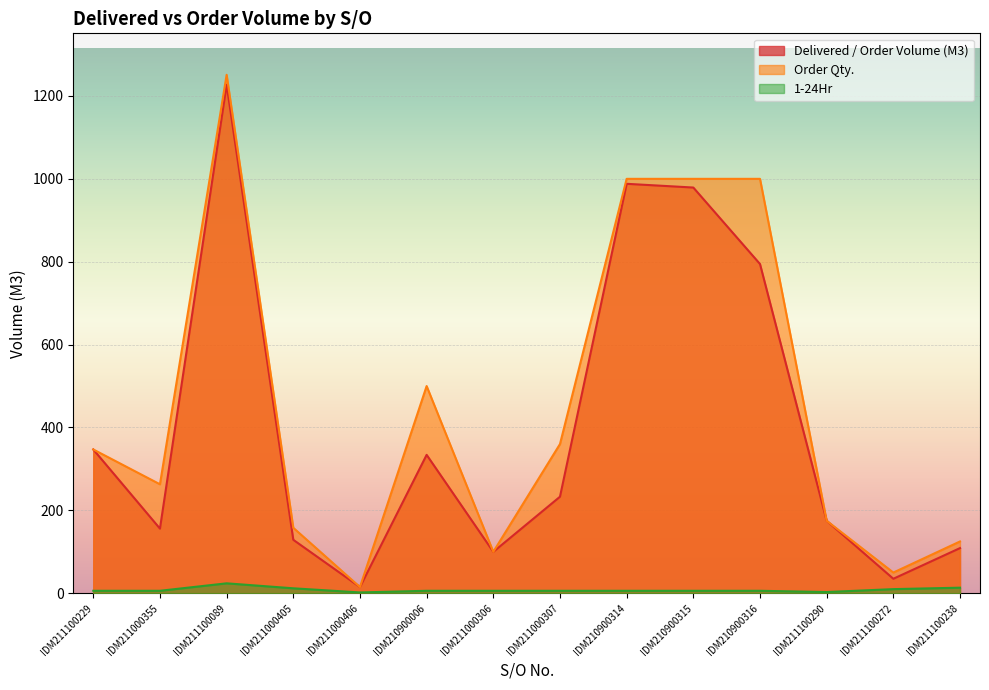

Which series changed the most between IDM210900006 and IDM211100290?

Order Qty.